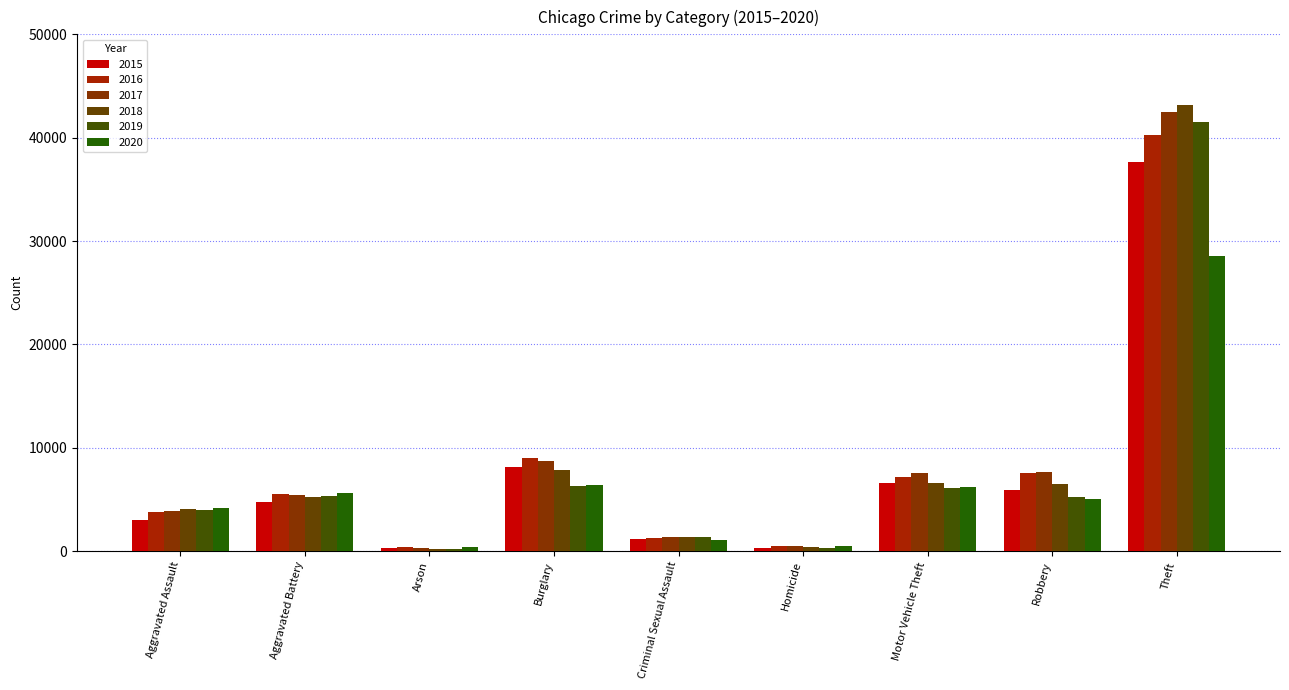

What is the difference between the maximum and minimum values in the 2018 series?

42941